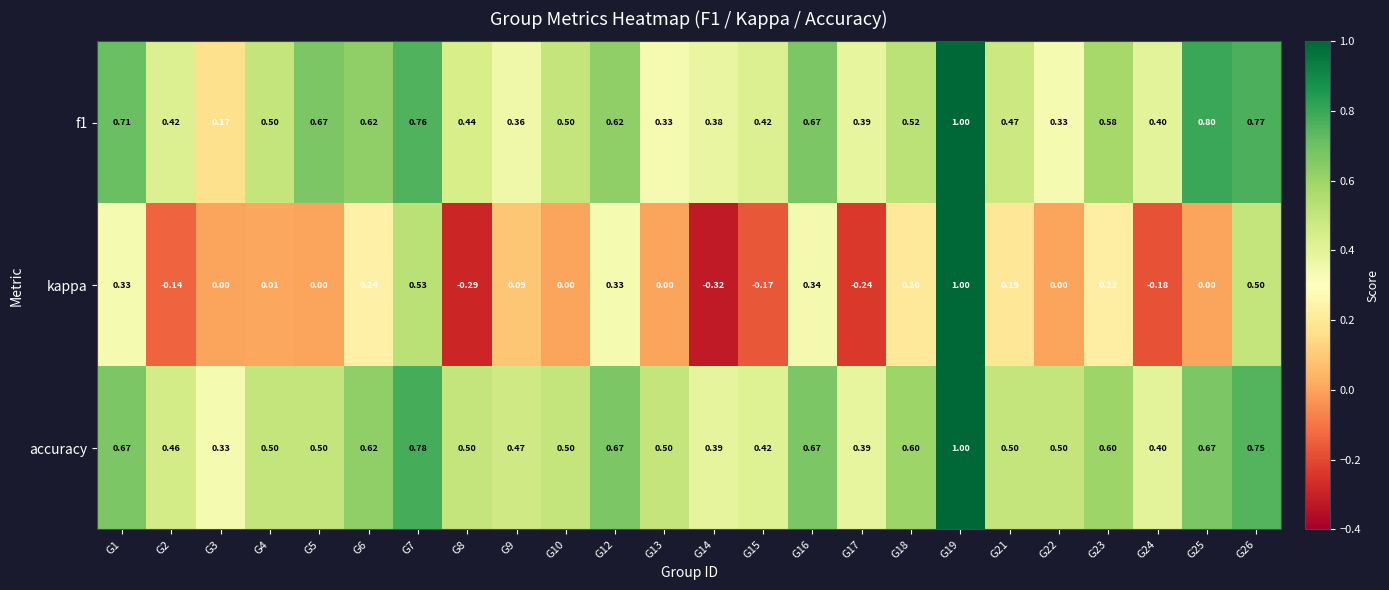

Between G8 and G26, which series saw the biggest shift?

kappa